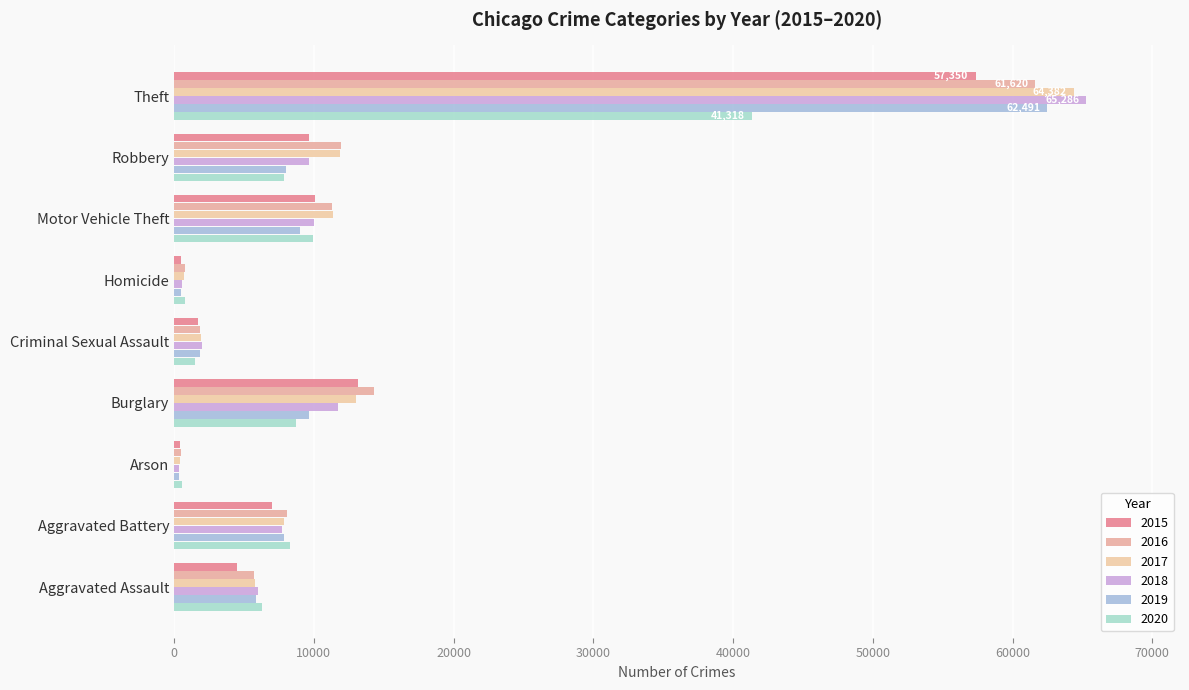

Which series has the largest range (max minus min)?

2018